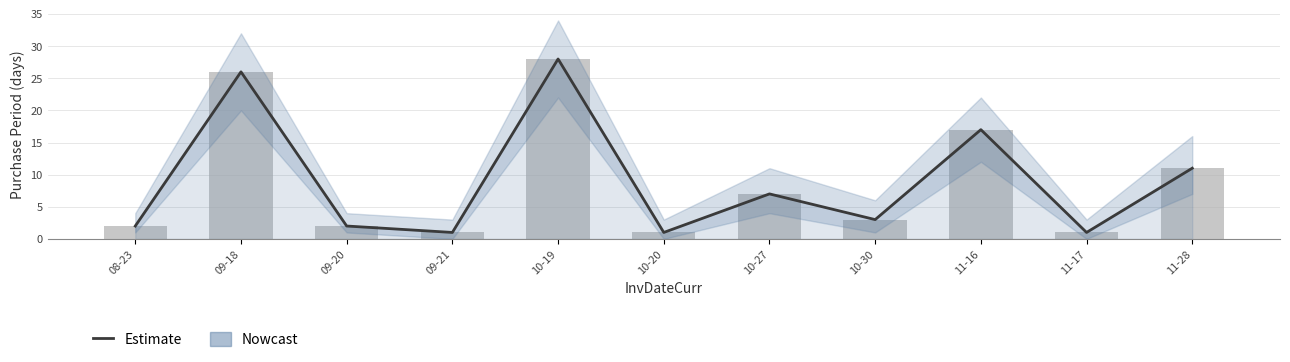

What is the highest value of the Estimate series?

28